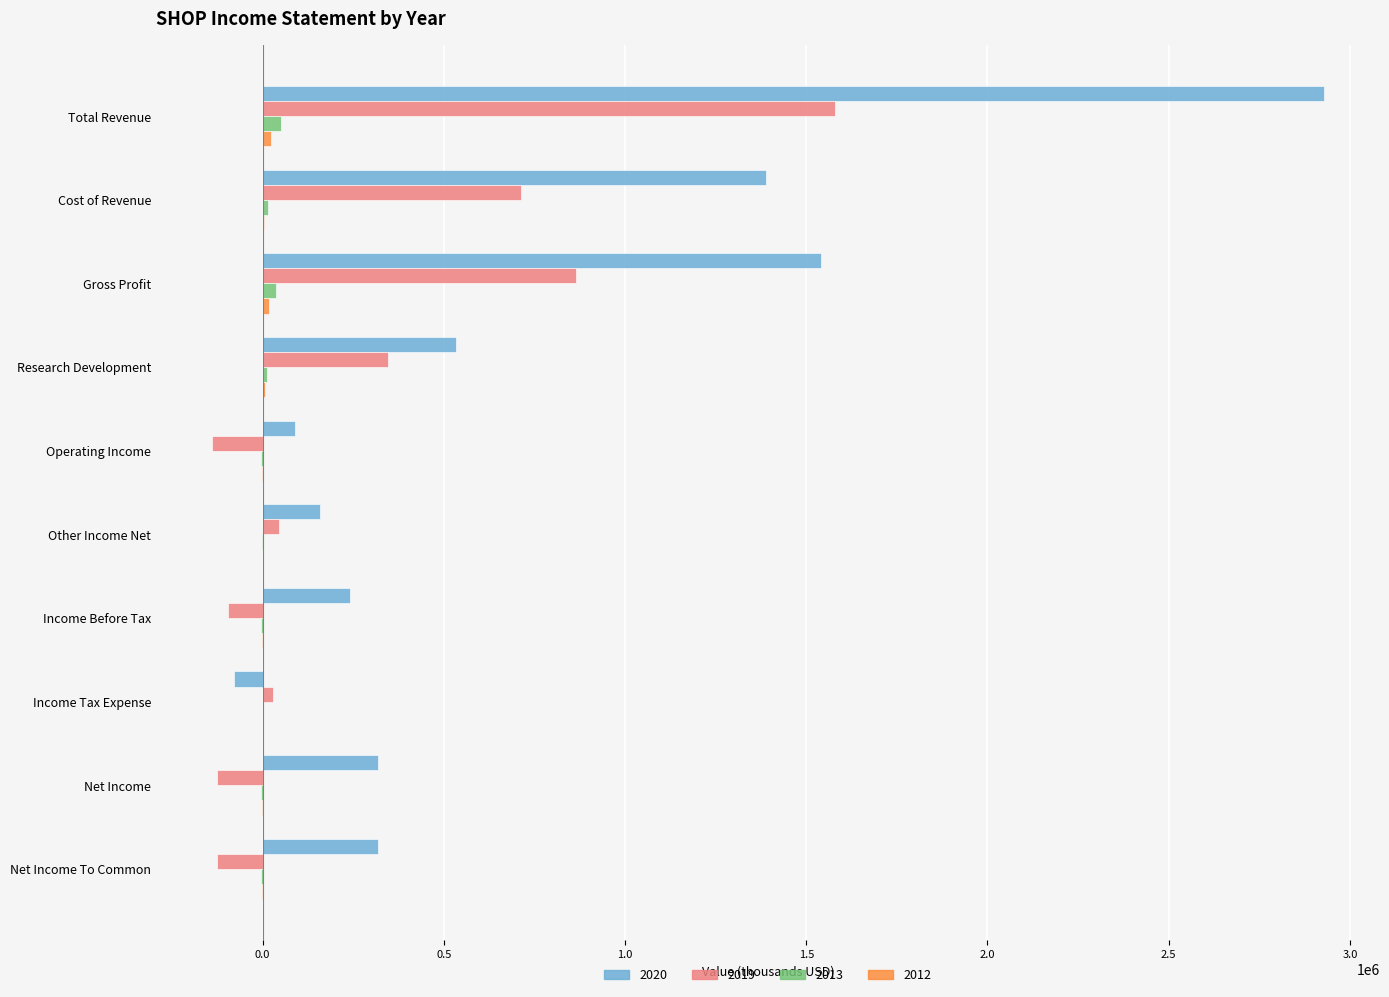

Which category has the highest value across all series?

Total Revenue